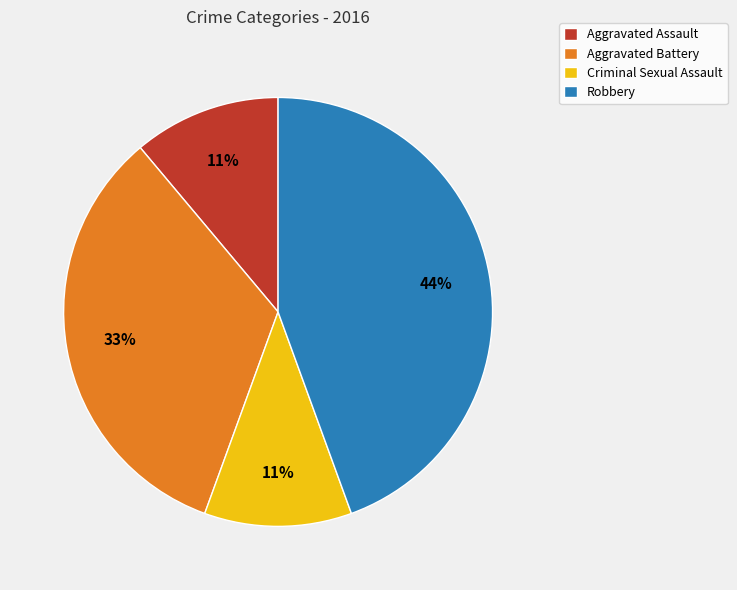

Which slice is the largest?

Robbery